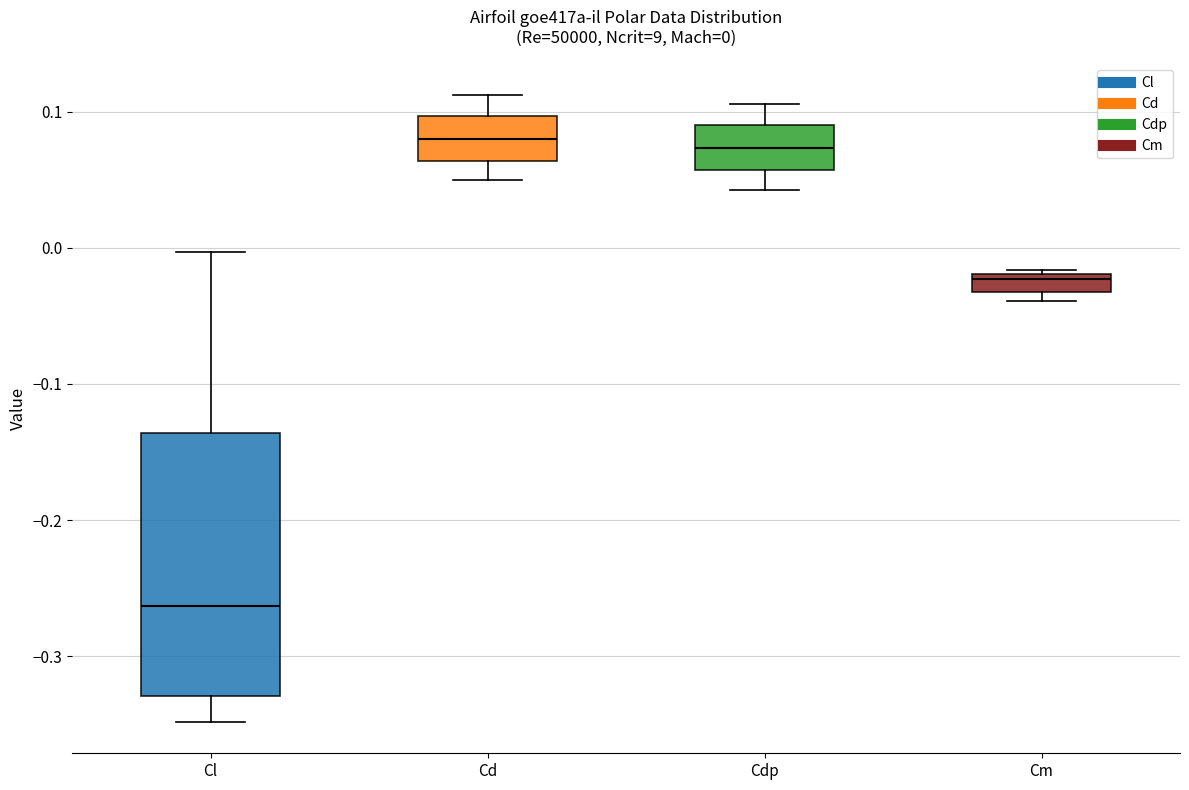

Which box's median line is the lowest?

Cl